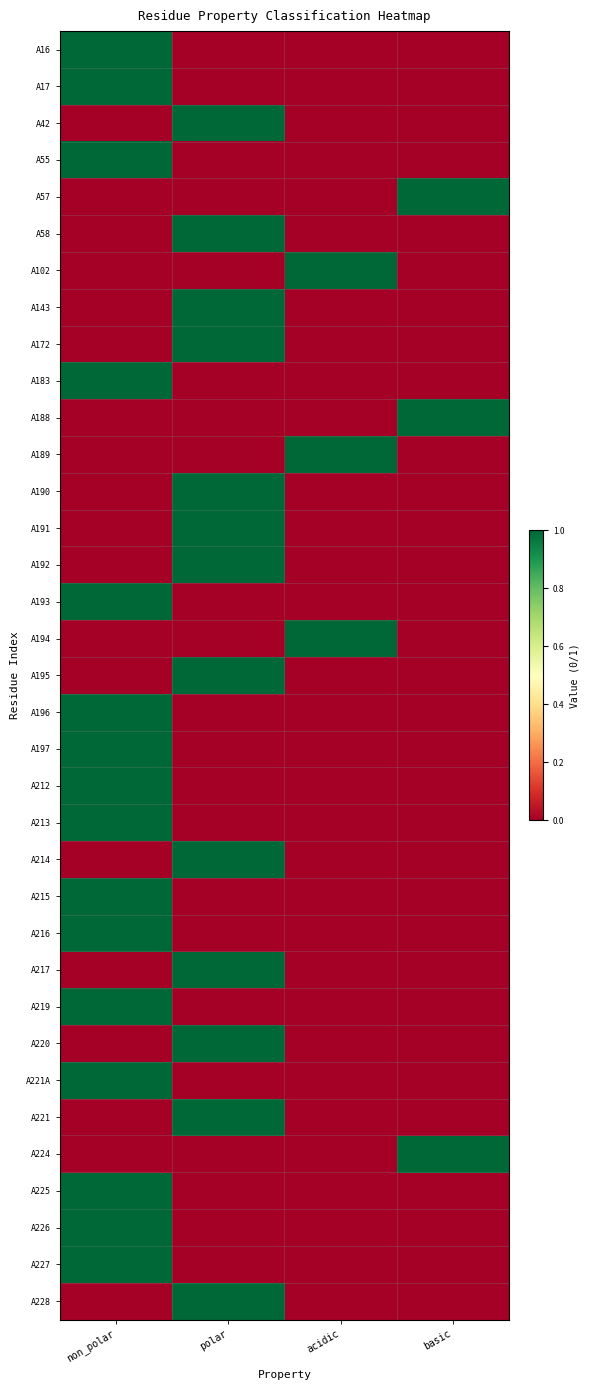

What is the difference between the highest and lowest values at acidic?

1